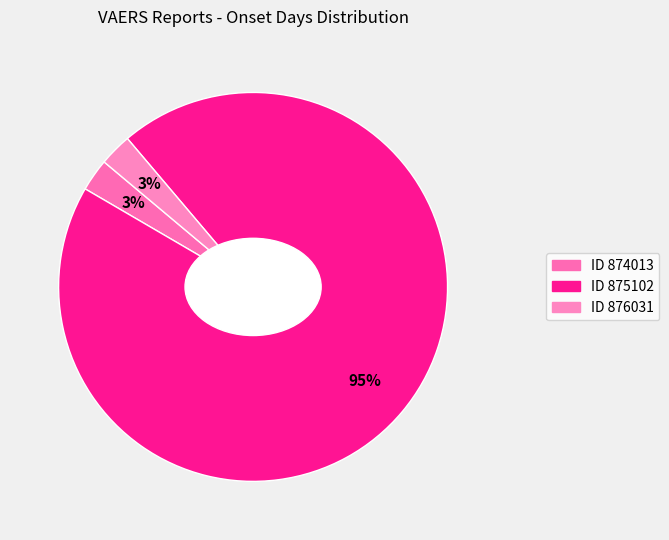

How many slices are in this pie chart?

3